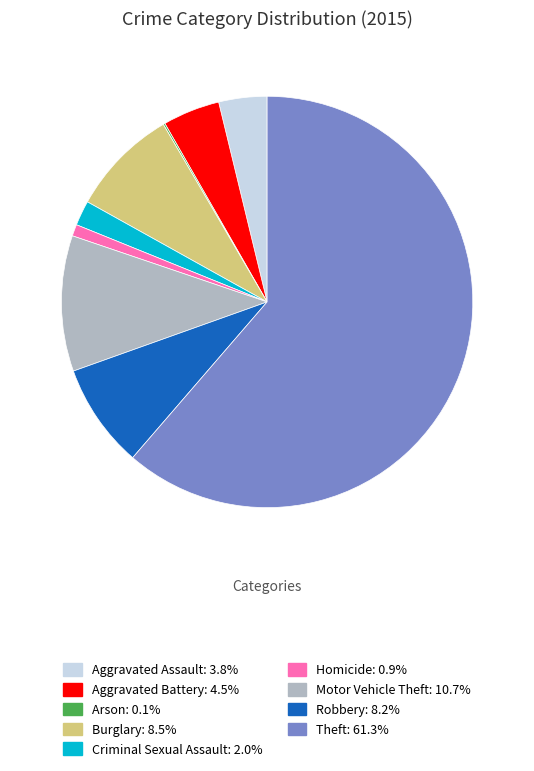

Between Homicide and Criminal Sexual Assault, which is larger?

Criminal Sexual Assault